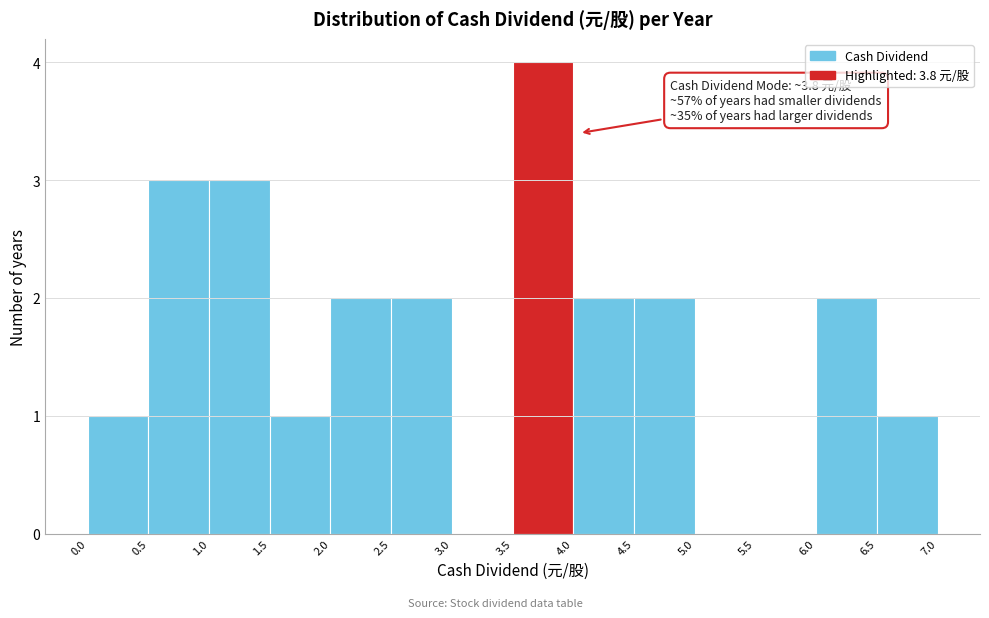

Over which range of the x-axis is the bar tallest?

3.5 to 4.0